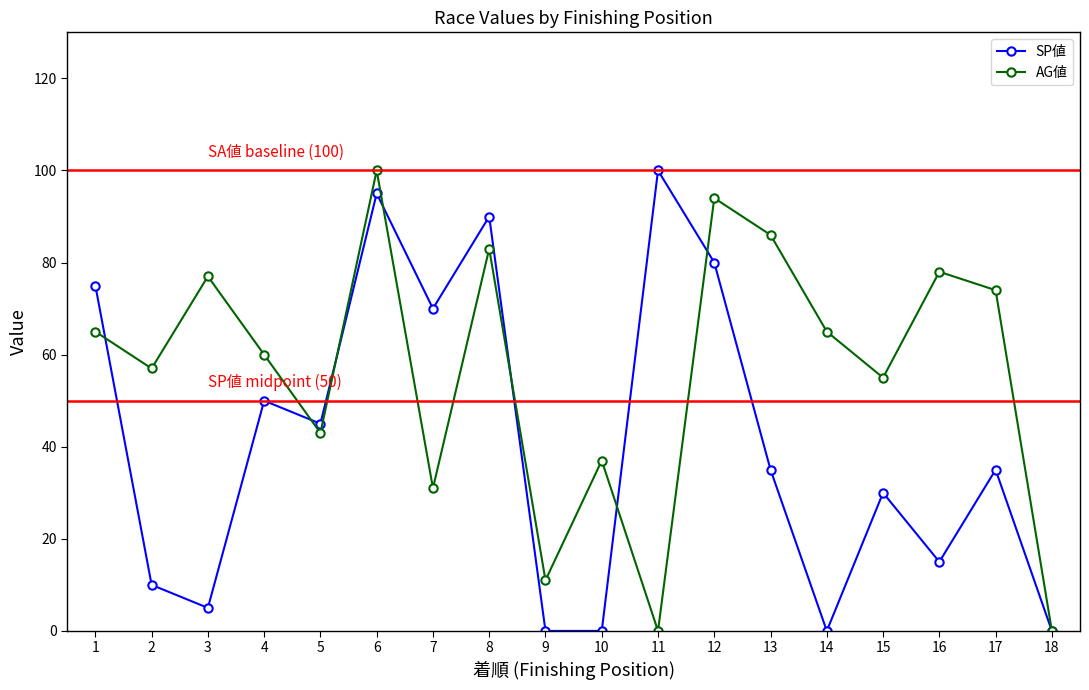

What is the maximum value for AG値?

100